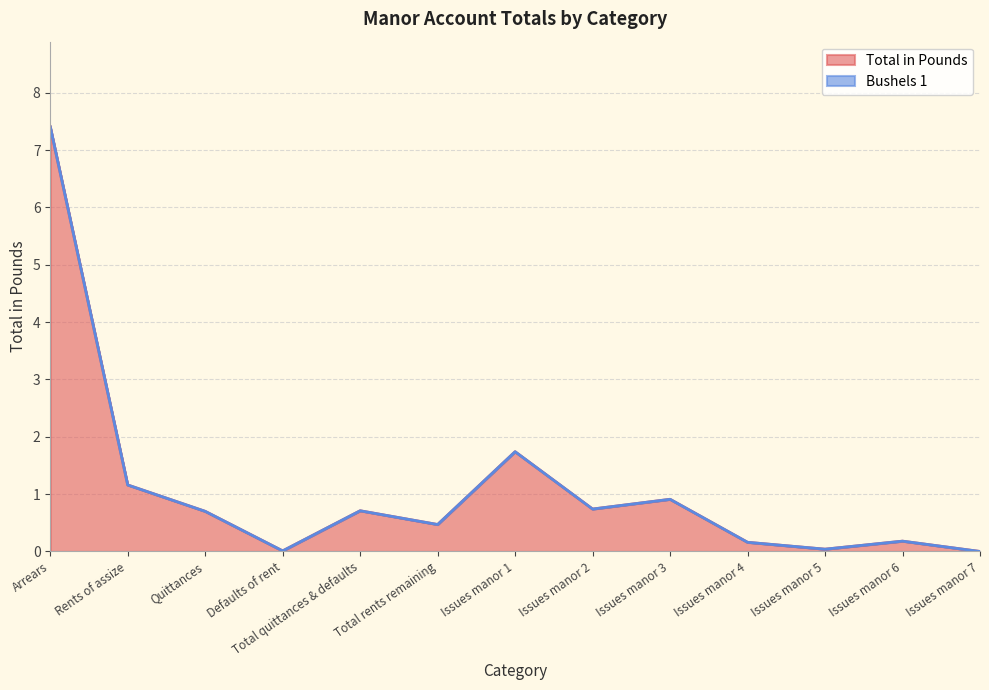

The chart shows a value of 0.3 at Total quittances & defaults. True or false?

False